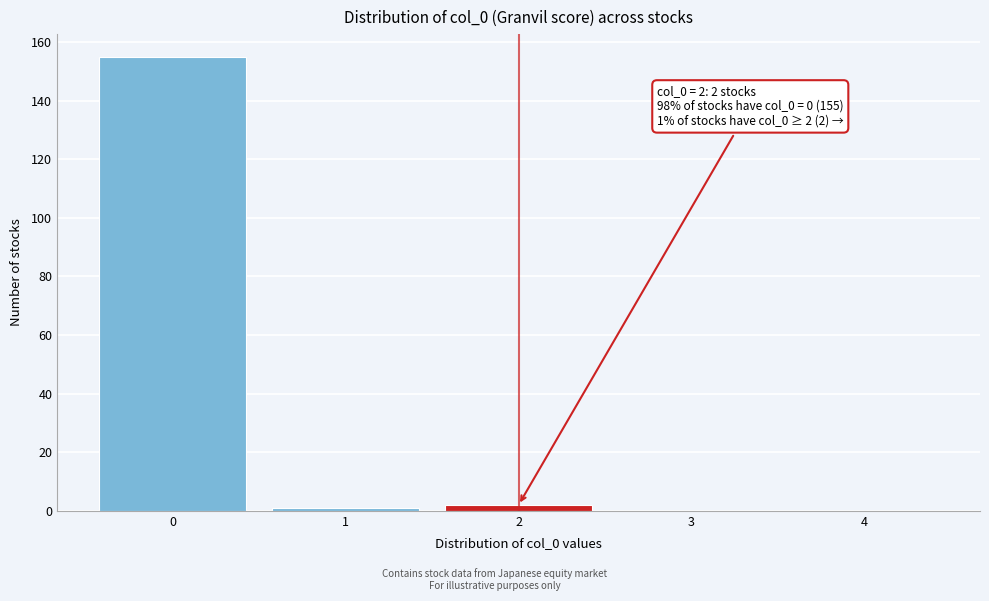

Reading left to right, transcribe all the data shown in this chart.

0=155	1=1	2=2	3=0	4=0